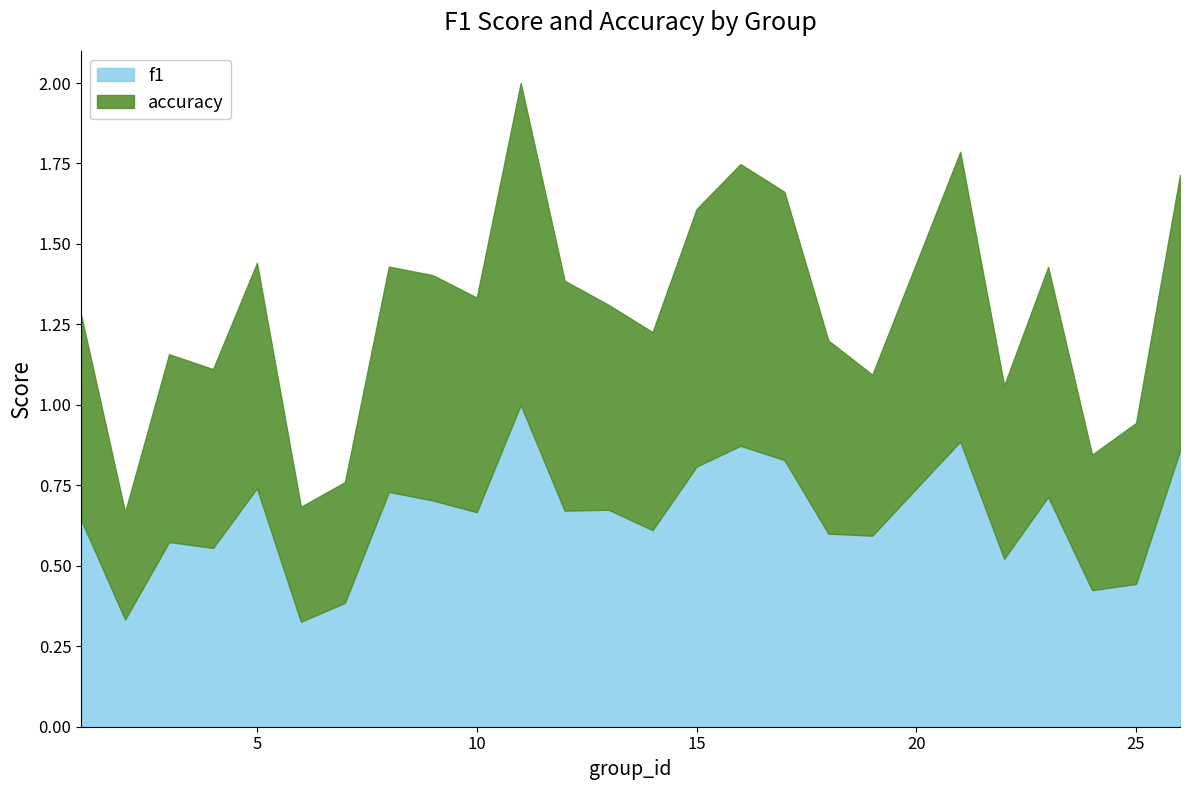

Reading left to right, what are all the values shown in this chart?

f1: 1=0.6	2=0.3	3=0.6	4=0.6	5=0.7	6=0.3	7=0.4	8=0.7	9=0.7	10=0.7	11=1.0	12=0.7	13=0.7	14=0.6	15=0.8	16=0.9	17=0.8	18=0.6	19=0.6	21=0.9	22=0.5	23=0.7	24=0.4	25=0.4	26=0.9
accuracy: 1=0.6	2=0.3	3=0.6	4=0.6	5=0.7	6=0.4	7=0.4	8=0.7	9=0.7	10=0.7	11=1.0	12=0.7	13=0.6	14=0.6	15=0.8	16=0.9	17=0.8	18=0.6	19=0.5	21=0.9	22=0.5	23=0.7	24=0.4	25=0.5	26=0.9